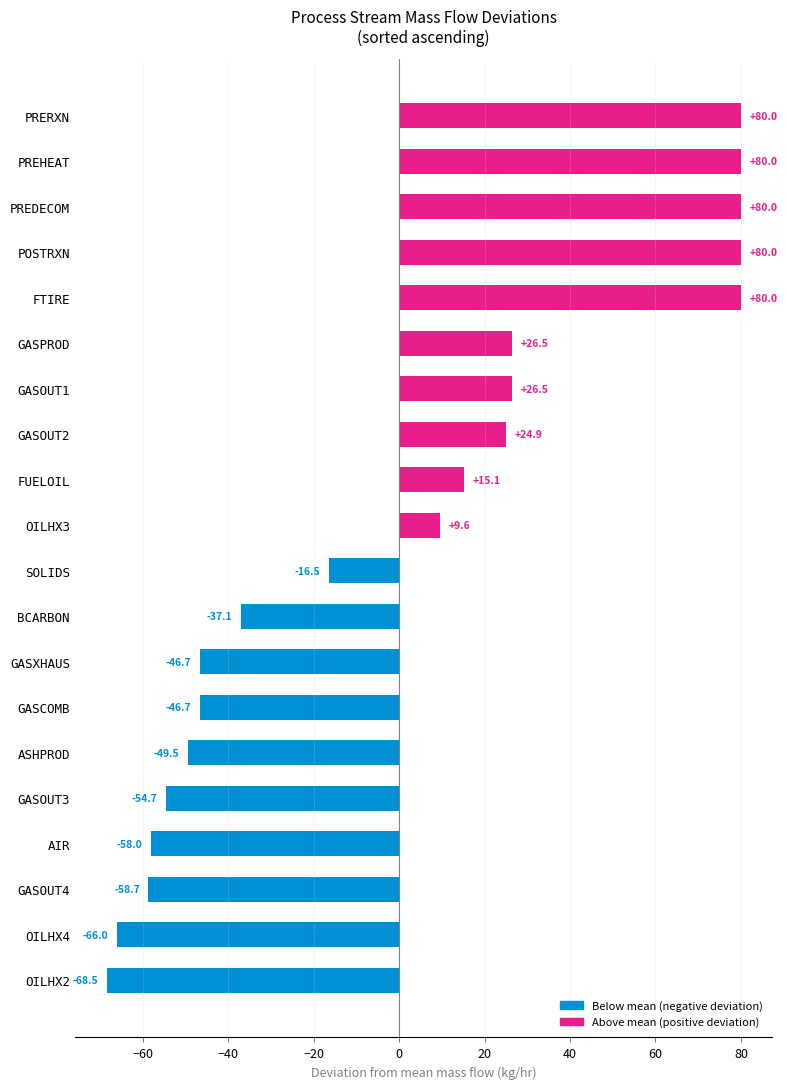

How many values are below 9?

10